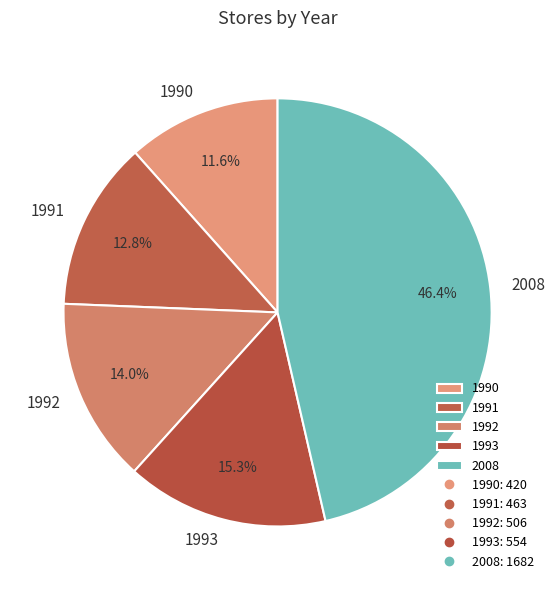

To the nearest percent, what is the average slice percentage?

20%